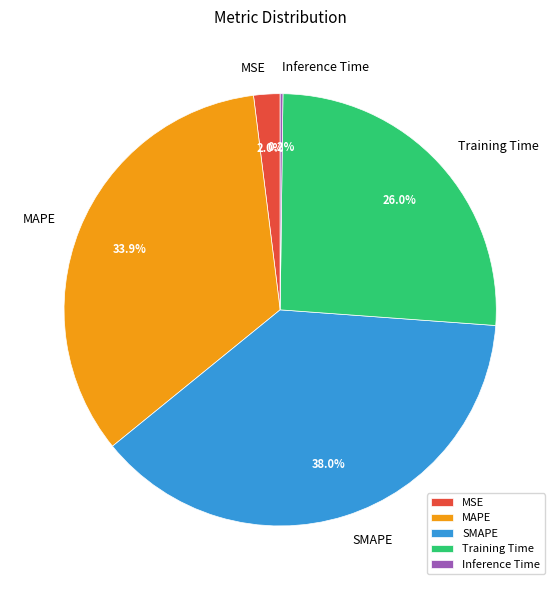

Combined, what portion of the pie is MSE and MAPE?

35.9%